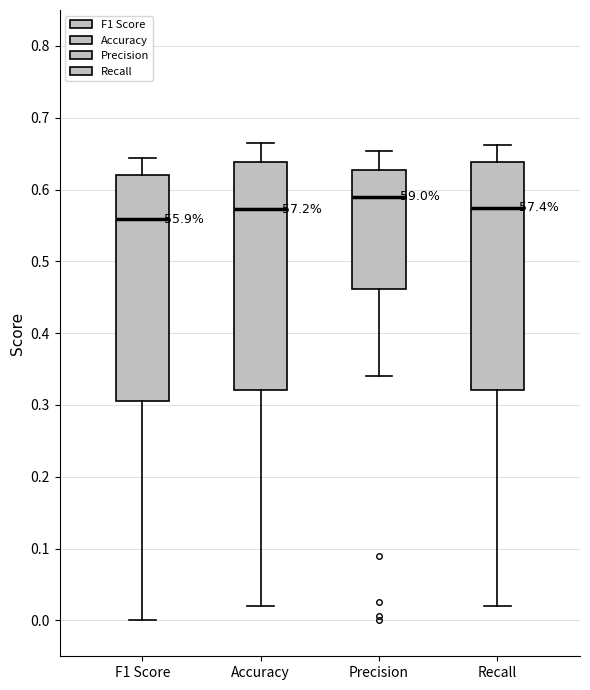

Where does the lower whisker of the box for F1 Score end on the y-axis? The values are not printed on the chart, so give them approximately, as read against the axis.

0.00